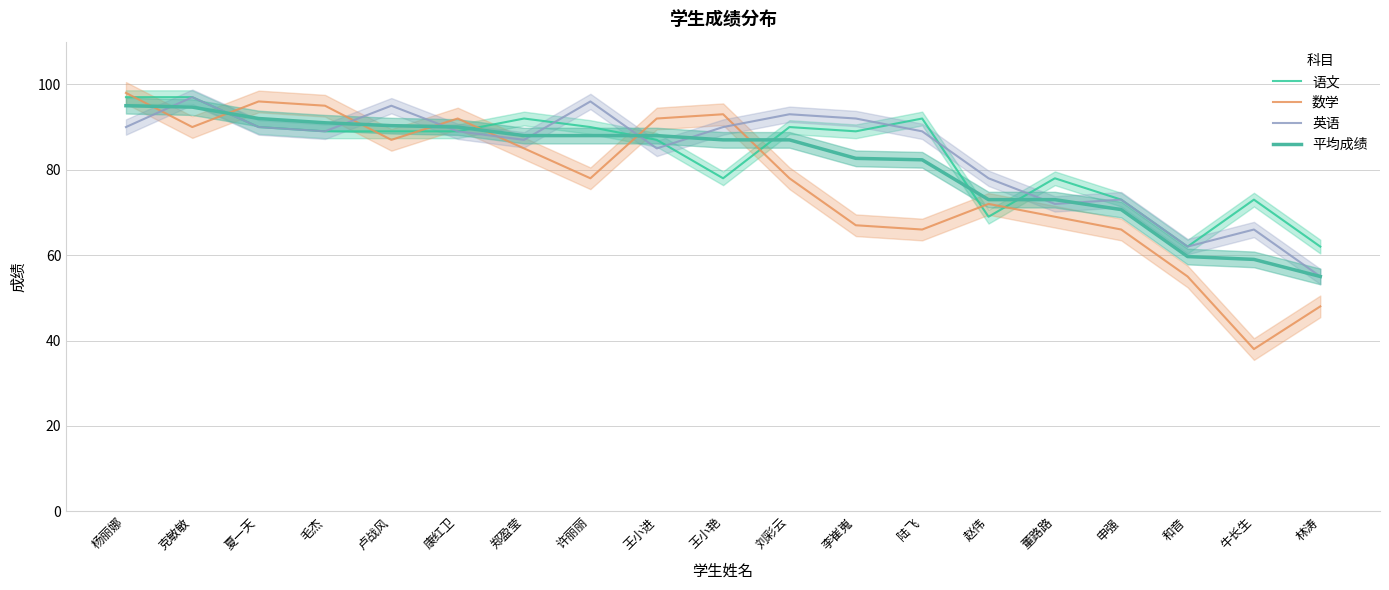

True or false: 数学 has a value of 38.0 at 牛长生.

True